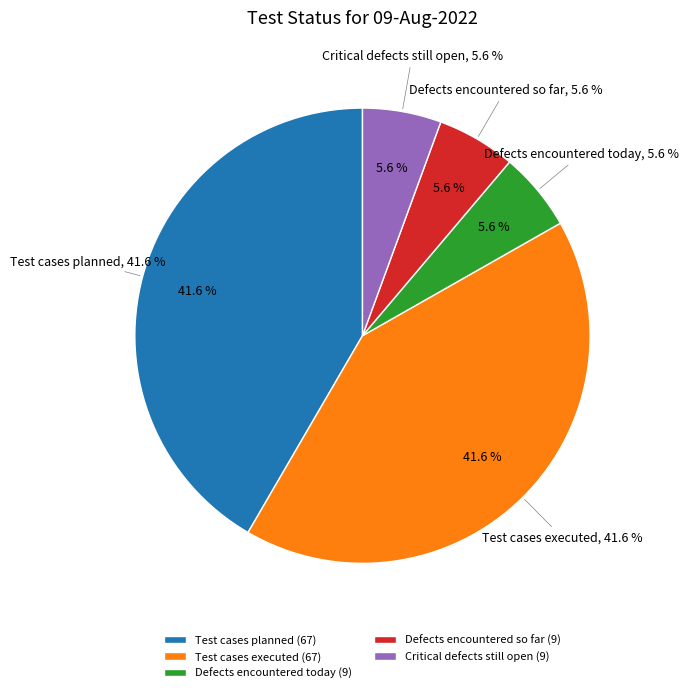

True or false: Critical defects still open accounts for 16% of the total.

False